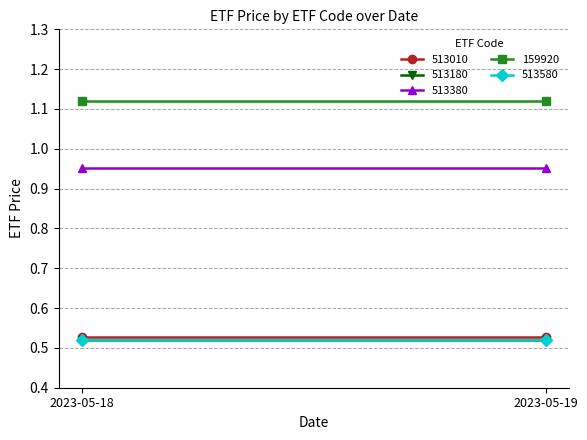

What is the average value of the 513380 series?

1.0